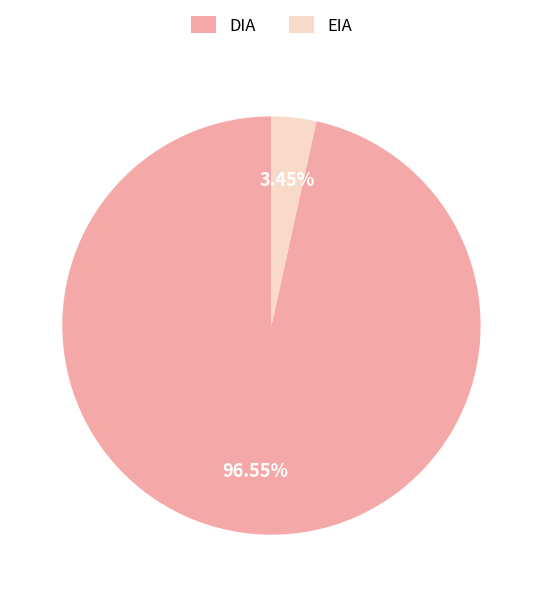

Does DIA account for over 50% of the chart?

Yes